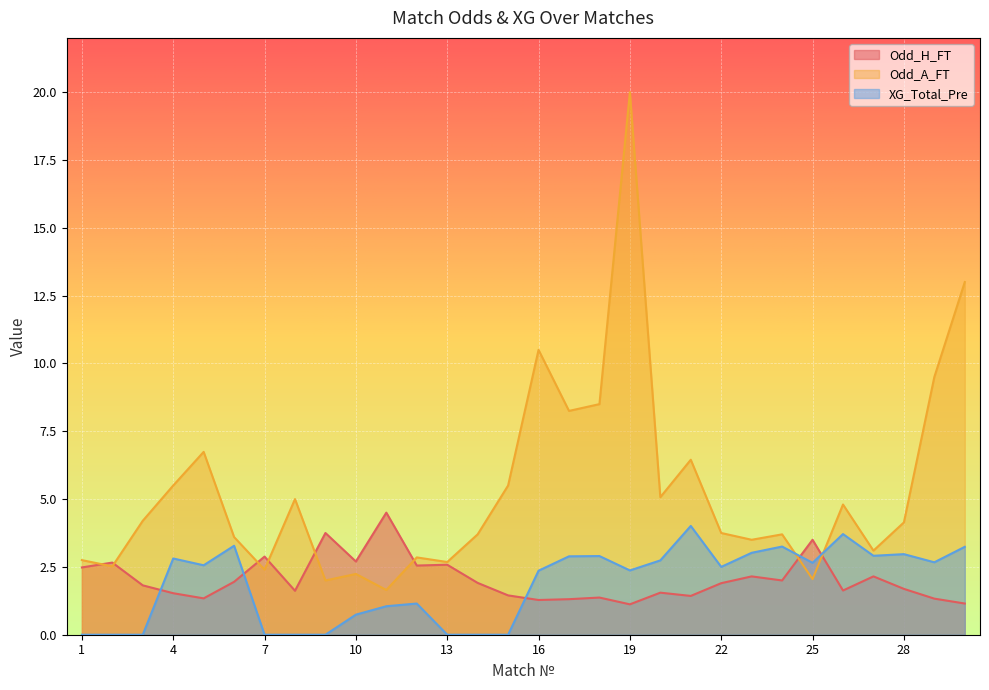

Which series has the largest range (max minus min)?

Odd_A_FT